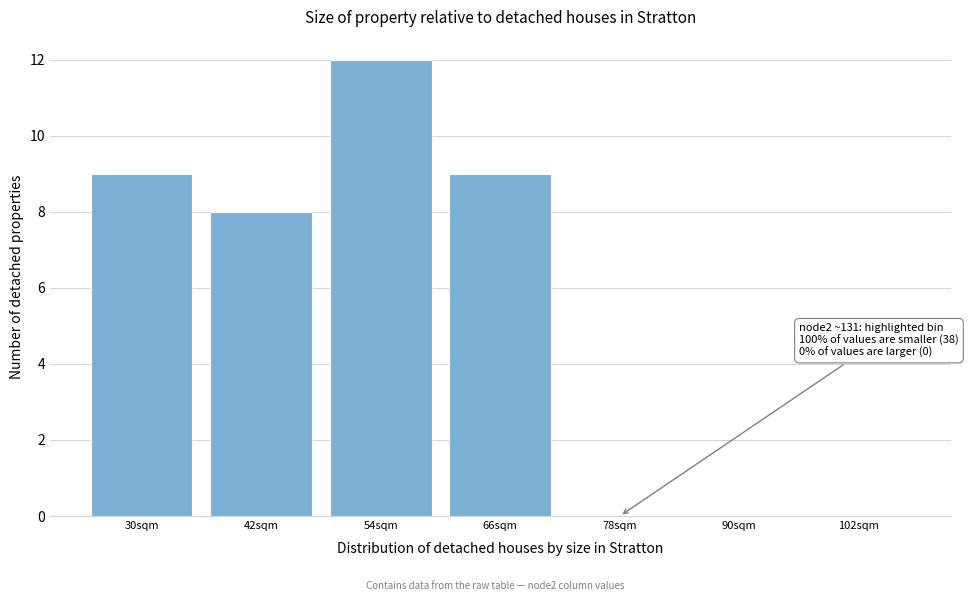

Reading left to right, extract all data points from this chart.

30sqm=9	42sqm=8	54sqm=12	66sqm=9	78sqm=0	90sqm=0	102sqm=0